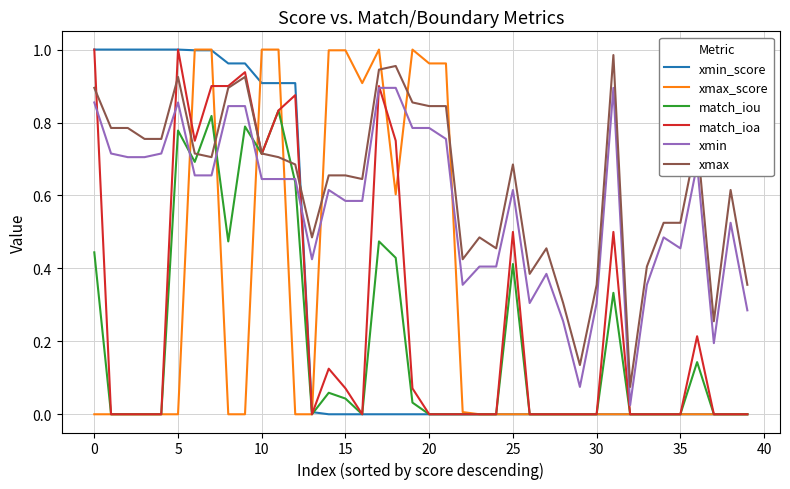

Does the chart have visible grid lines?

Yes